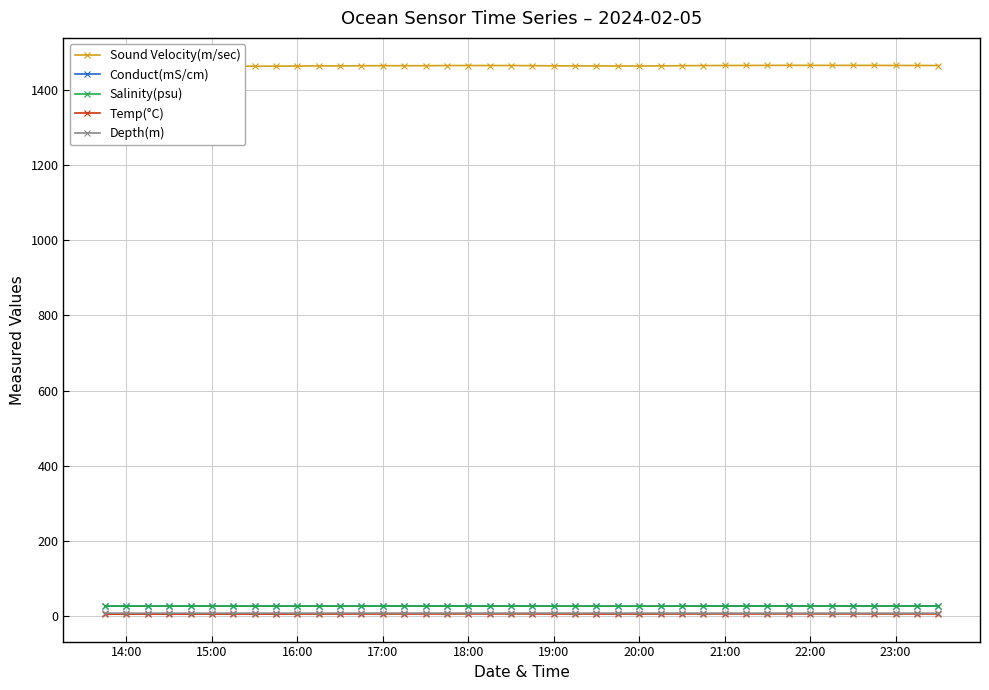

True or false: Conduct(mS/cm) and Temp(°C) intersect in this chart.

False